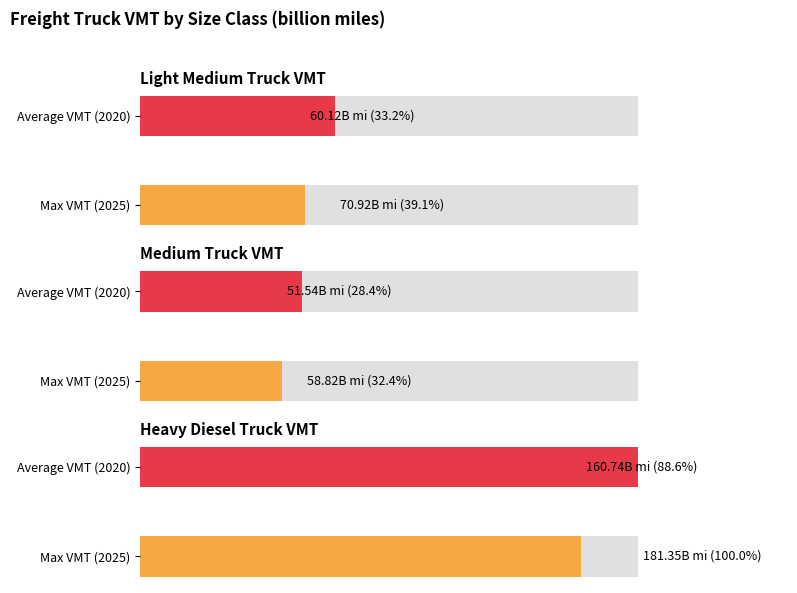

Does the chart contain any negative values?

No